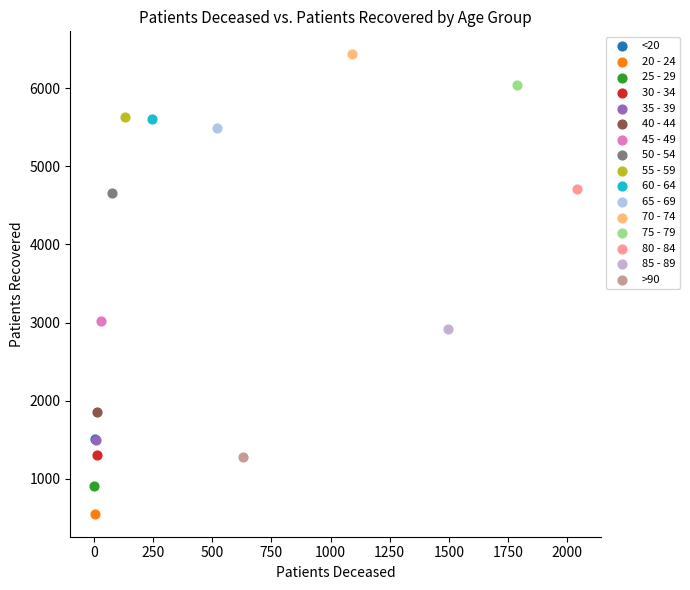

Which series contains the lowest Y value?

20 - 24